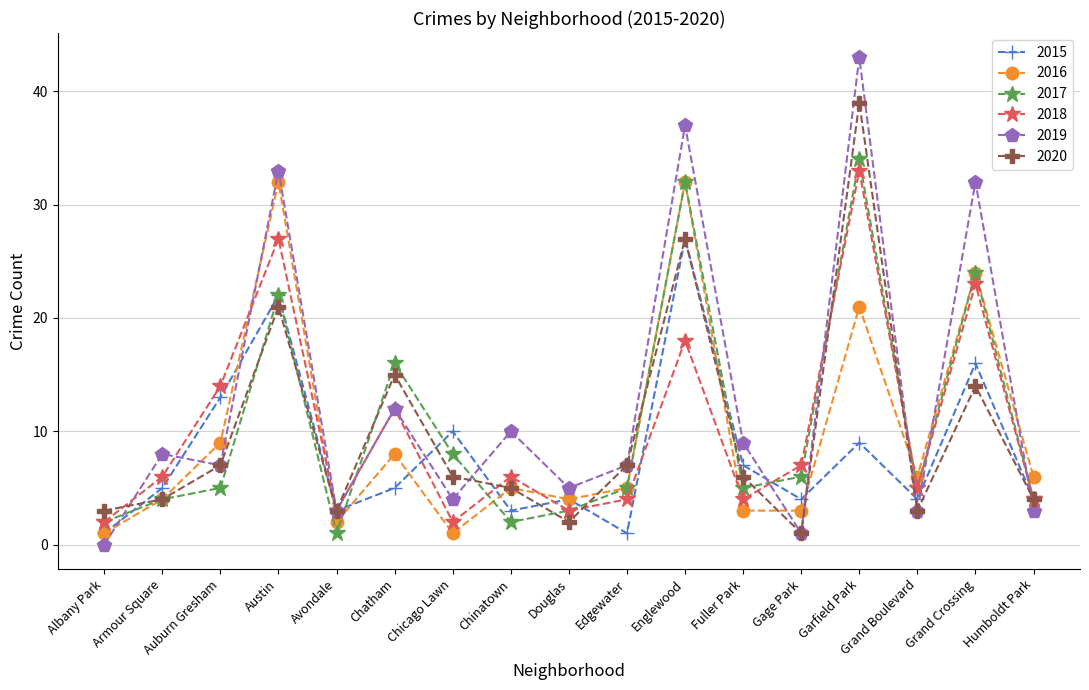

Reading left to right, transcribe all the data shown in this chart.

2015: Albany Park=1	Armour Square=5	Auburn Gresham=13	Austin=22	Avondale=3	Chatham=5	Chicago Lawn=10	Chinatown=3	Douglas=4	Edgewater=1	Englewood=27	Fuller Park=7	Gage Park=4	Garfield Park=9	Grand Boulevard=4	Grand Crossing=16	Humboldt Park=4
2016: Albany Park=1	Armour Square=4	Auburn Gresham=9	Austin=32	Avondale=2	Chatham=8	Chicago Lawn=1	Chinatown=5	Douglas=4	Edgewater=5	Englewood=32	Fuller Park=3	Gage Park=3	Garfield Park=21	Grand Boulevard=6	Grand Crossing=24	Humboldt Park=6
2017: Albany Park=2	Armour Square=4	Auburn Gresham=5	Austin=22	Avondale=1	Chatham=16	Chicago Lawn=8	Chinatown=2	Douglas=3	Edgewater=5	Englewood=32	Fuller Park=5	Gage Park=6	Garfield Park=34	Grand Boulevard=5	Grand Crossing=24	Humboldt Park=4
2018: Albany Park=2	Armour Square=6	Auburn Gresham=14	Austin=27	Avondale=3	Chatham=12	Chicago Lawn=2	Chinatown=6	Douglas=3	Edgewater=4	Englewood=18	Fuller Park=4	Gage Park=7	Garfield Park=33	Grand Boulevard=5	Grand Crossing=23	Humboldt Park=4
2019: Albany Park=0	Armour Square=8	Auburn Gresham=7	Austin=33	Avondale=3	Chatham=12	Chicago Lawn=4	Chinatown=10	Douglas=5	Edgewater=7	Englewood=37	Fuller Park=9	Gage Park=1	Garfield Park=43	Grand Boulevard=3	Grand Crossing=32	Humboldt Park=3
2020: Albany Park=3	Armour Square=4	Auburn Gresham=7	Austin=21	Avondale=3	Chatham=15	Chicago Lawn=6	Chinatown=5	Douglas=2	Edgewater=7	Englewood=27	Fuller Park=6	Gage Park=1	Garfield Park=39	Grand Boulevard=3	Grand Crossing=14	Humboldt Park=4